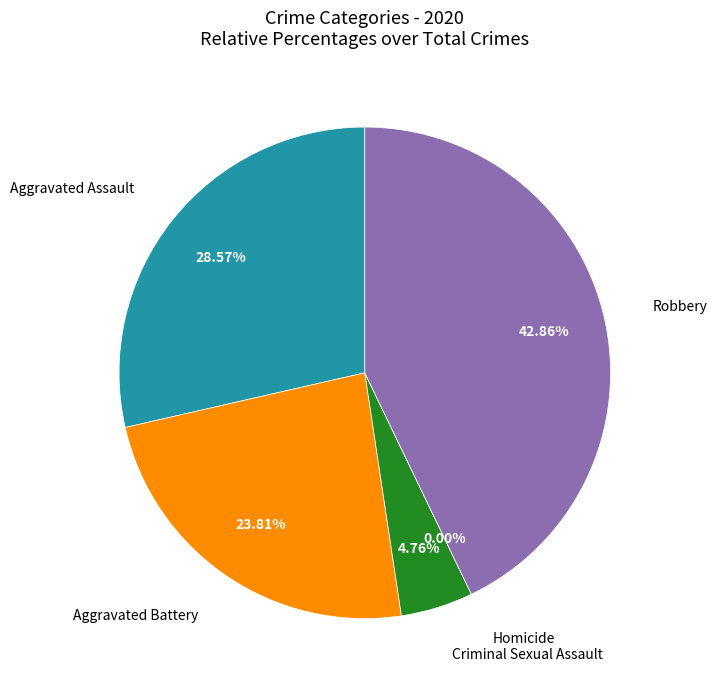

Is Robbery the majority of the pie?

No